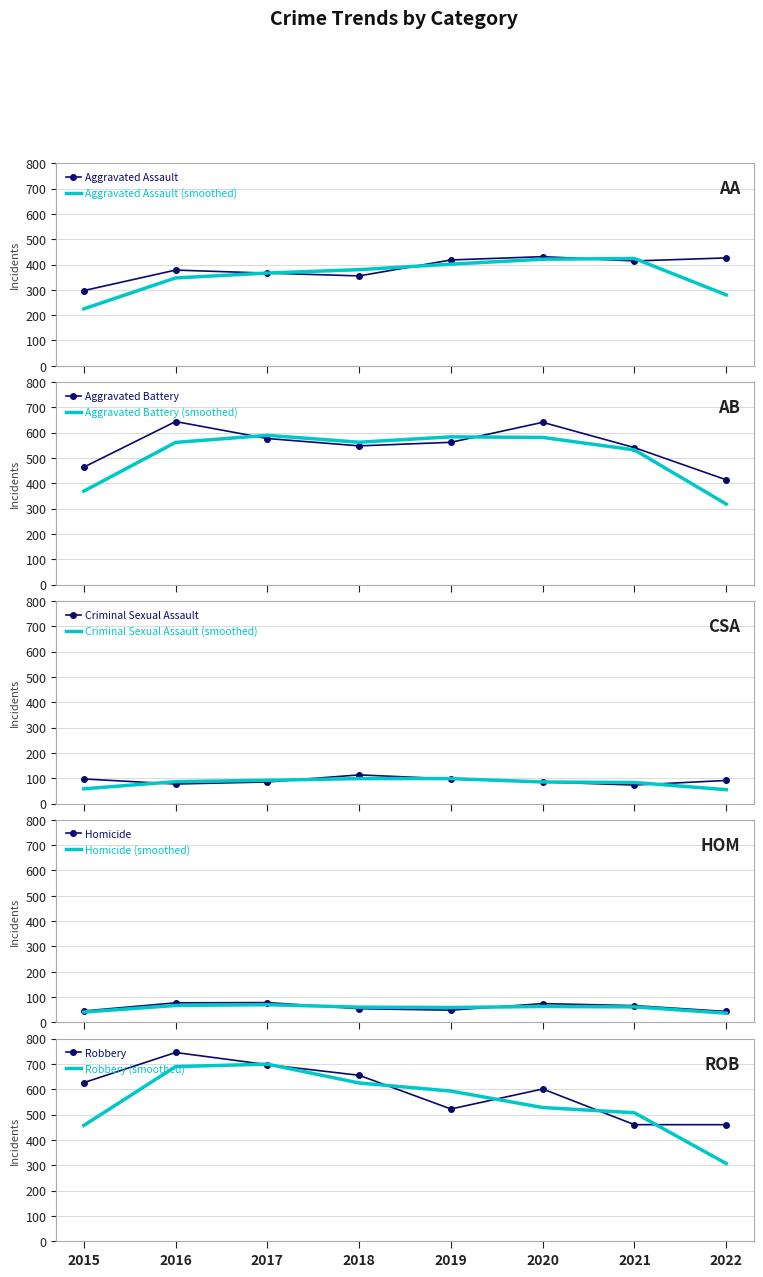

At which category is the sum across all series the highest?

2016